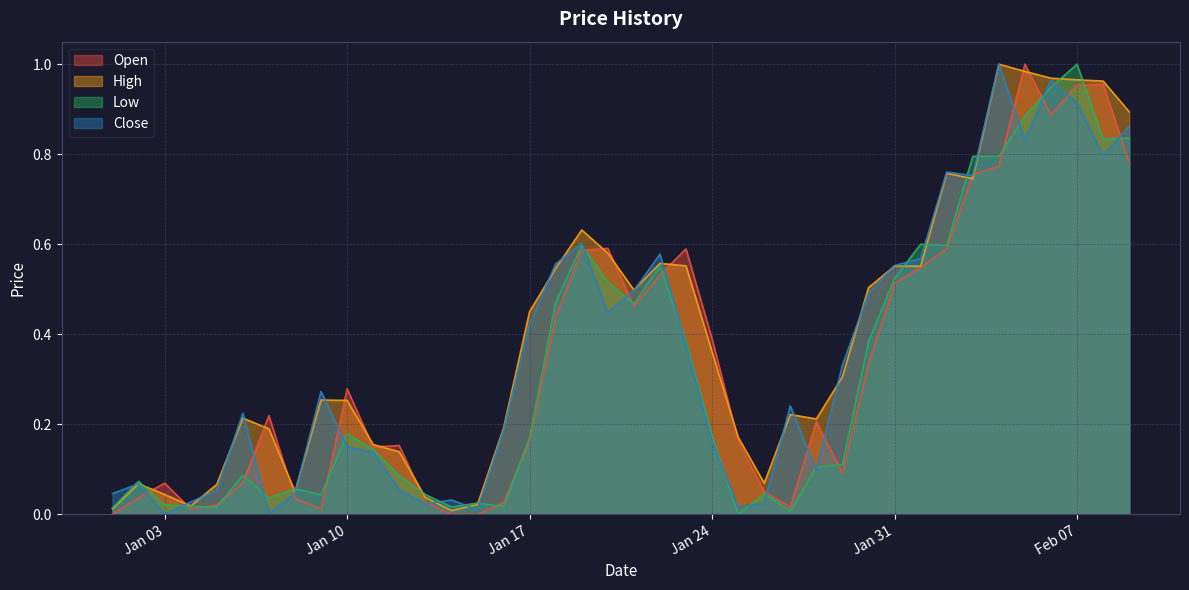

List the series in order of their overall mean, lowest first.

Low, Open, Close, High